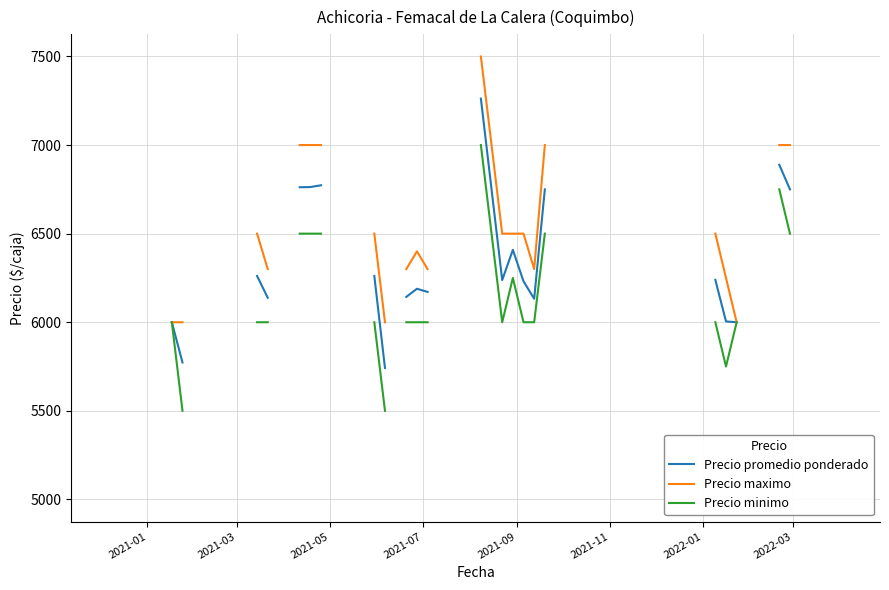

What is the sum of all Precio maximo values?

258300